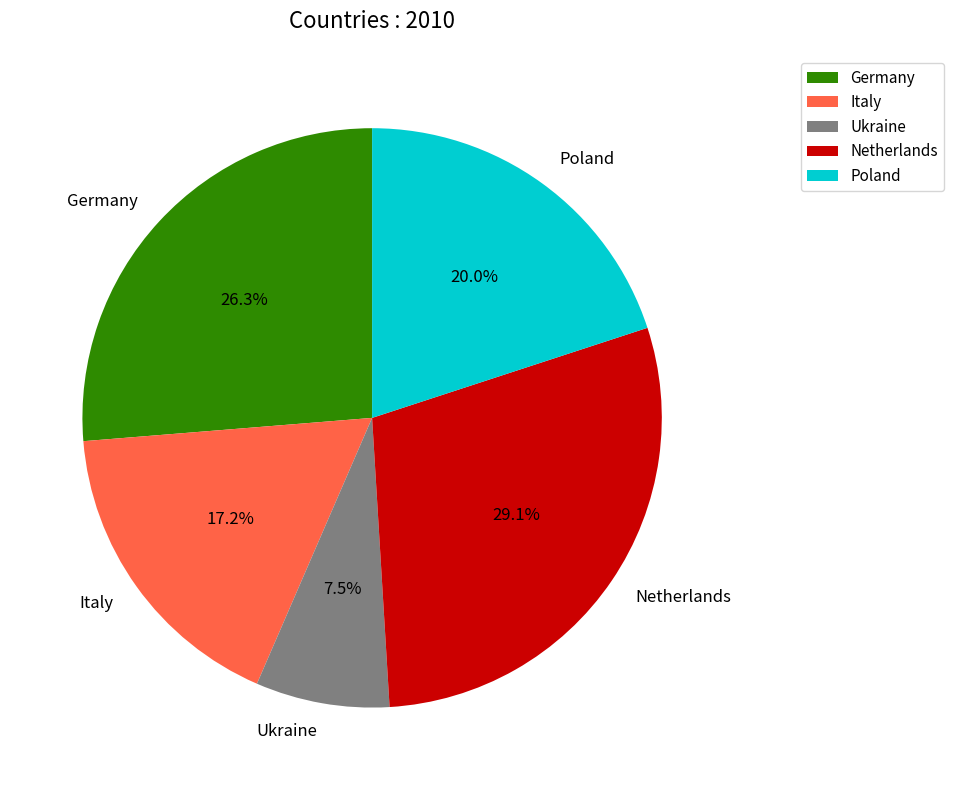

How many slices are in this pie chart?

5